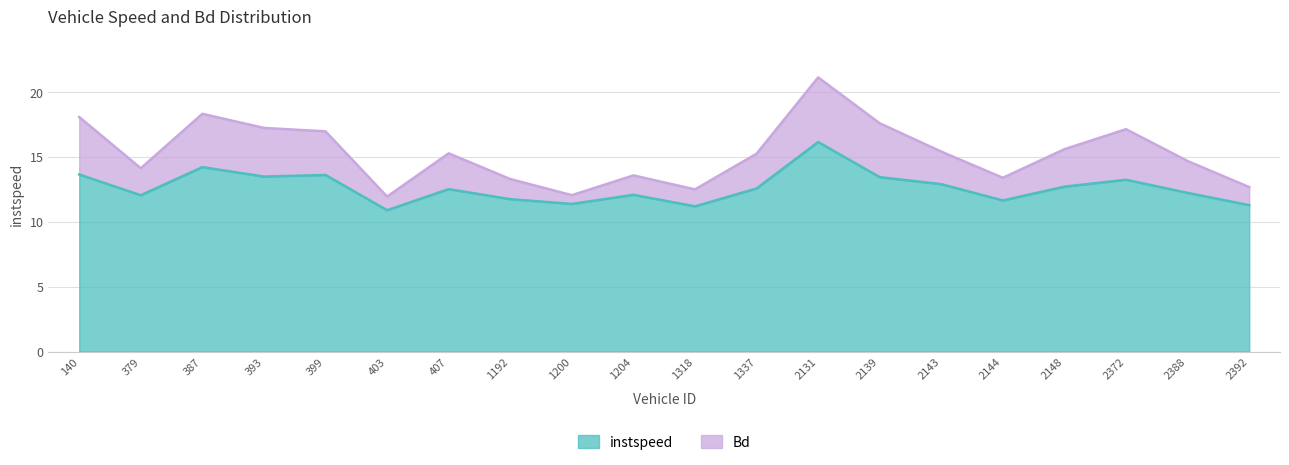

Which has a higher value, 2372 or 379?

2372